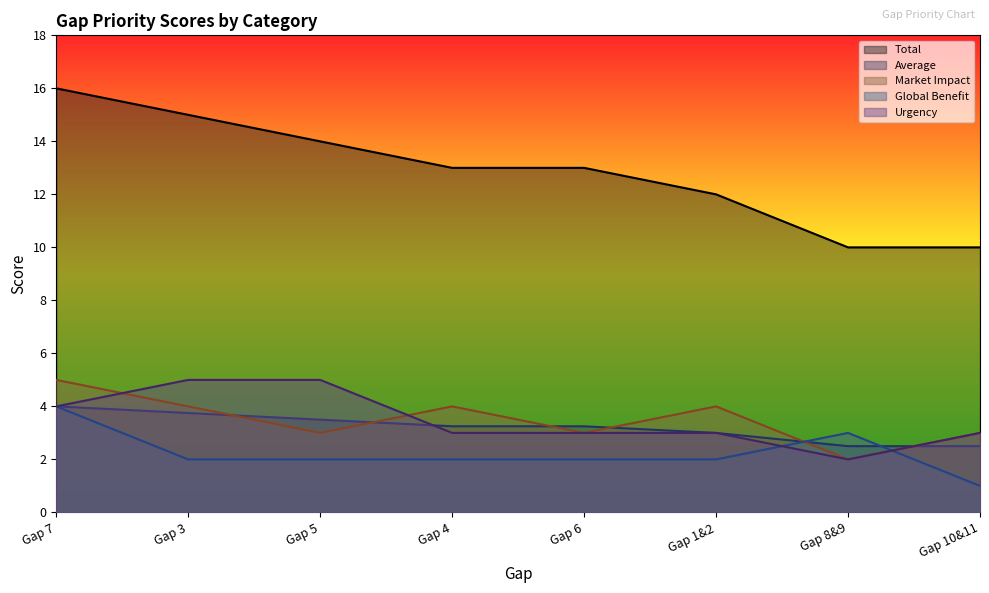

What are all the series names shown in the legend?

Total, Average, Market Impact, Global Benefit, Urgency